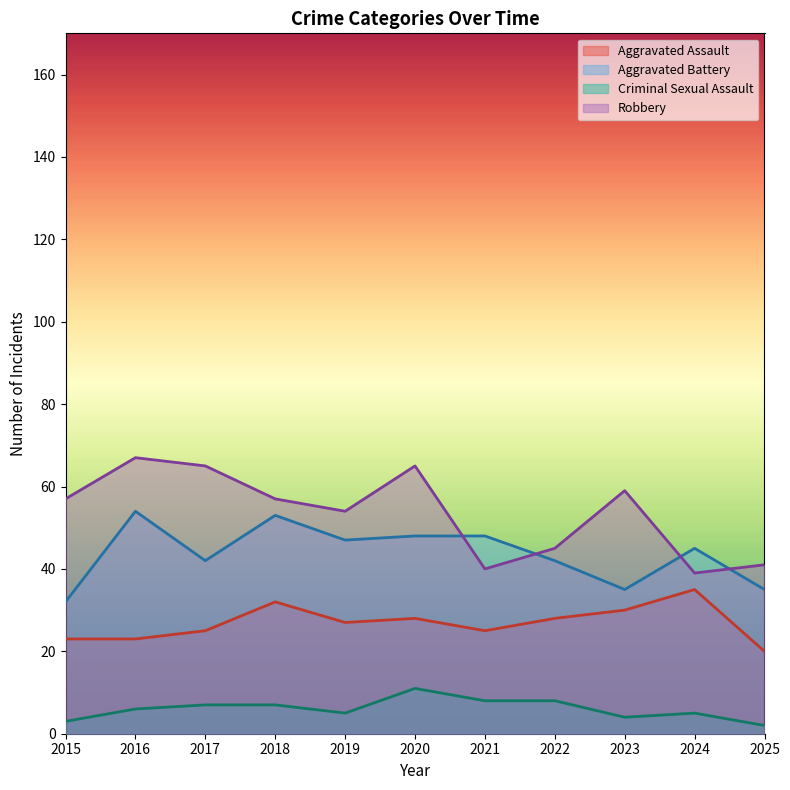

In Robbery, how many points are higher than both neighbors (excluding endpoints)?

3